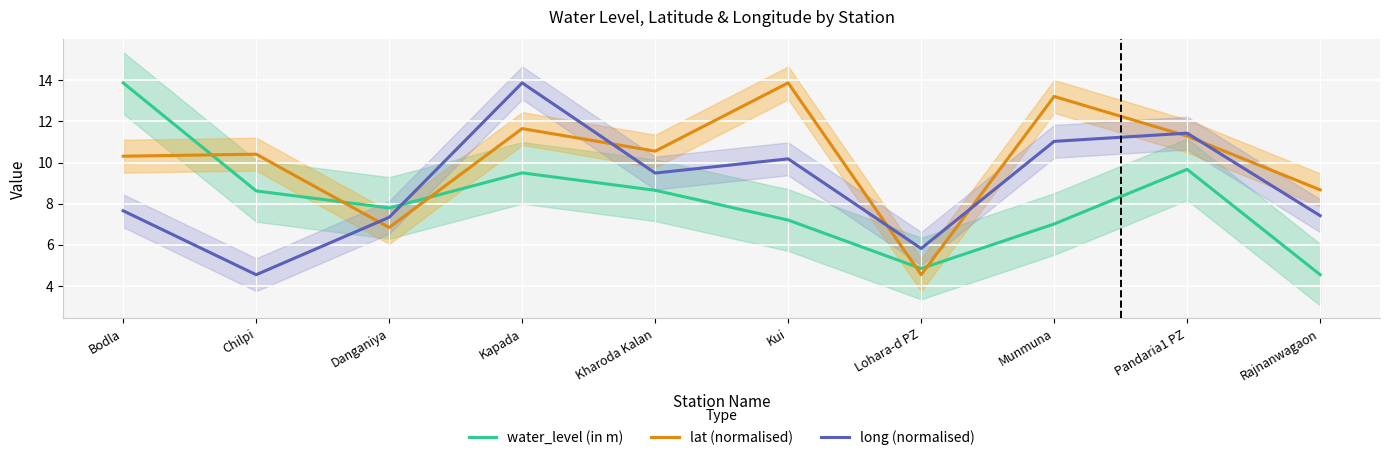

In lat (normalised), how many points are higher than both neighbors (excluding endpoints)?

4